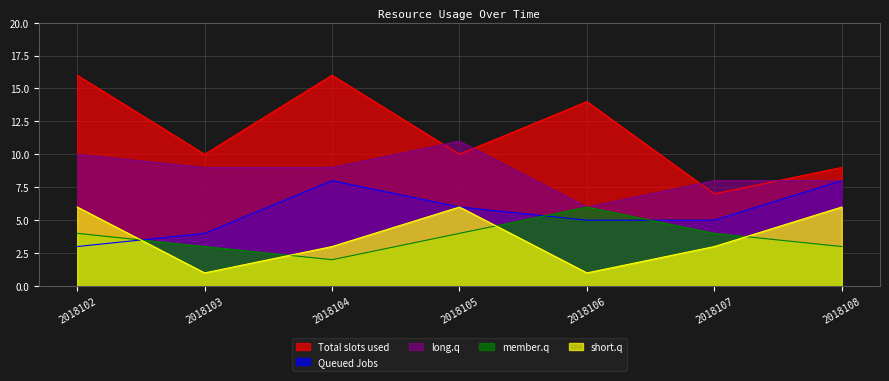

What is the spread (max minus min) of values at 2018108?

6